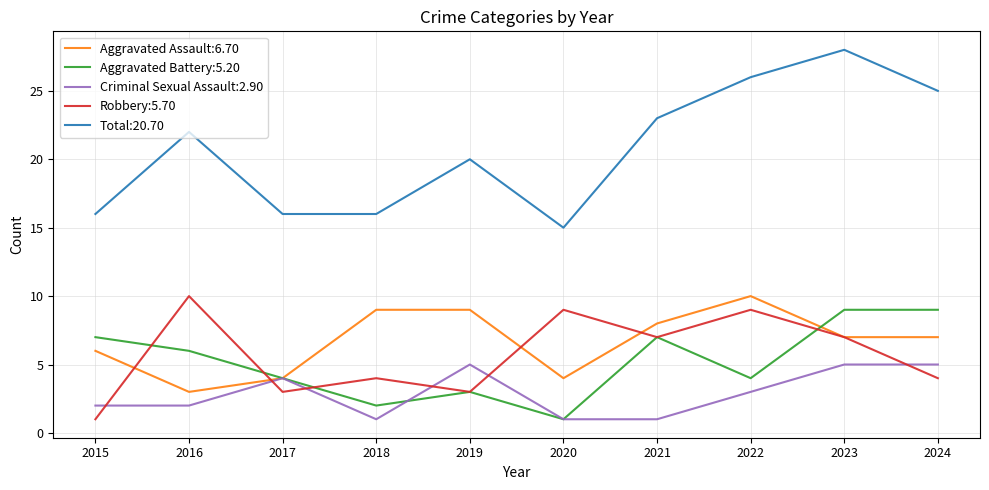

At which category is the sum across all series the highest?

2023